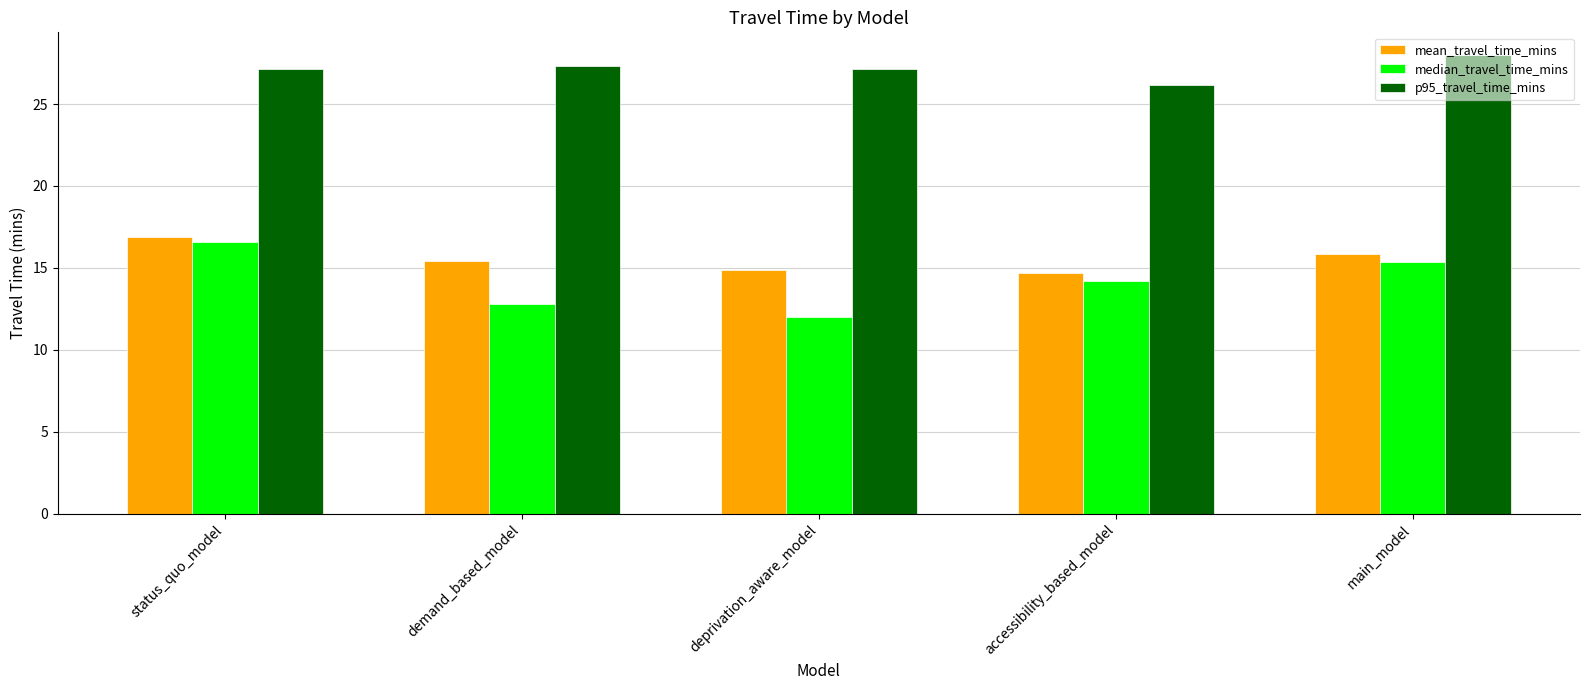

Which series has the largest total across all categories?

p95_travel_time_mins